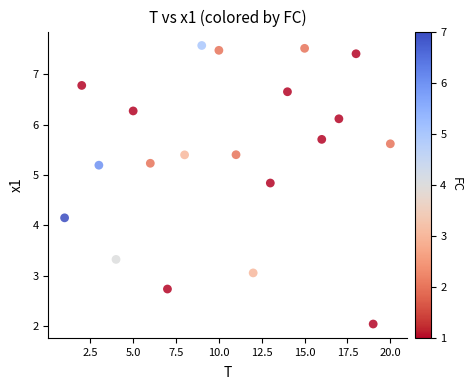

What is the range of Y values (max minus min)?

5.5